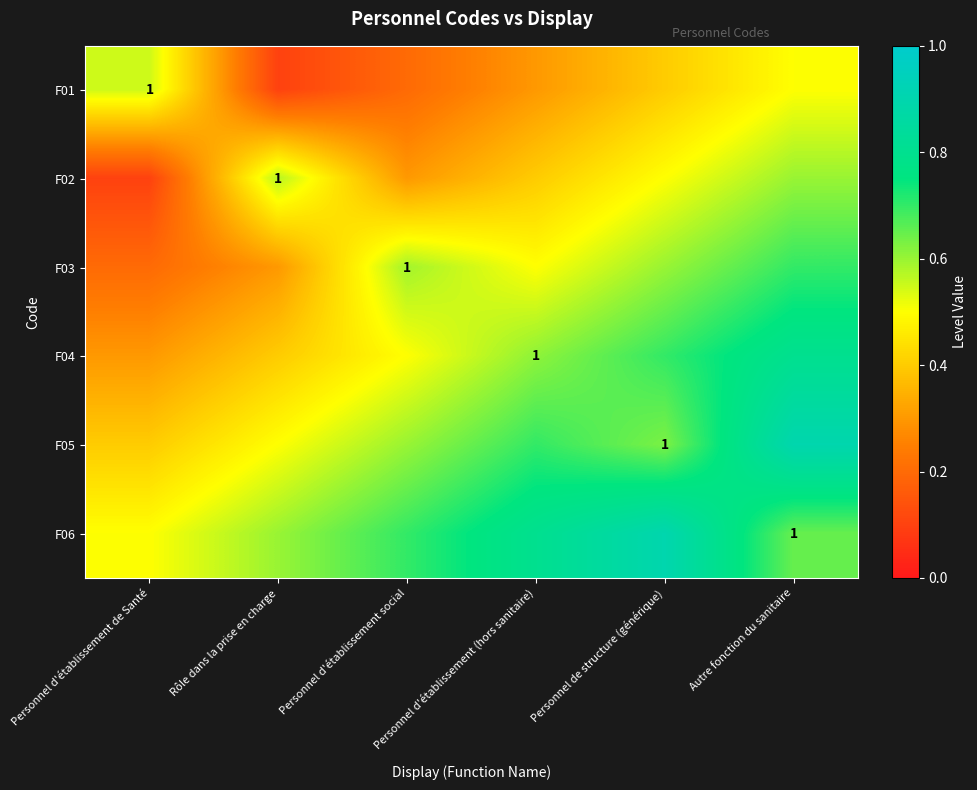

What is the difference between the F05 values at Rôle dans la prise en charge and Personnel d'établissement de Santé?

0.1